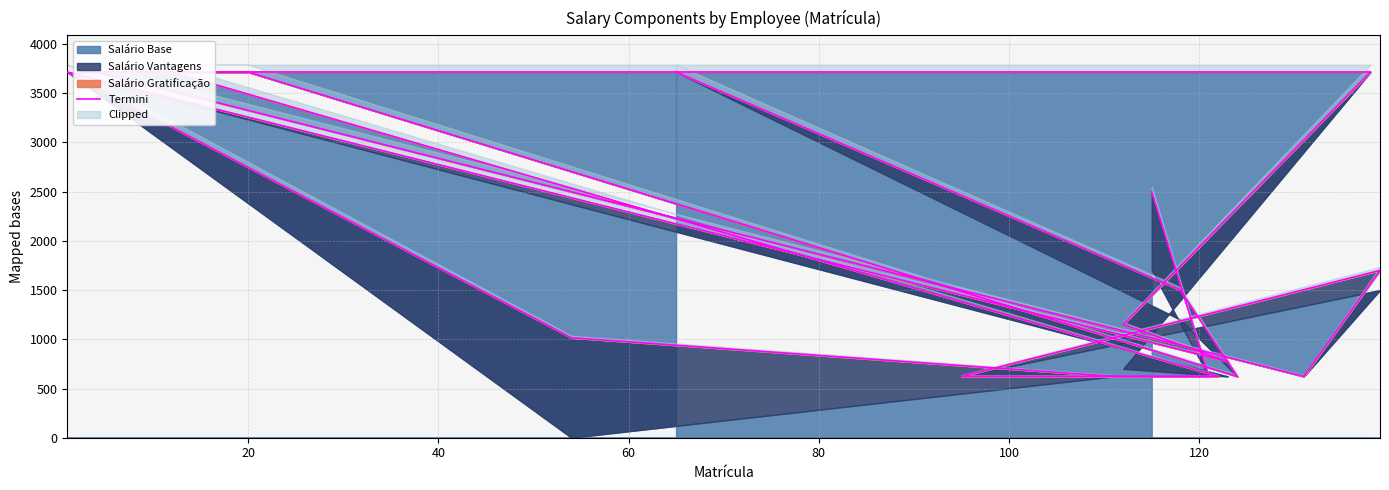

Reading left to right, what are all the values shown in this chart?

2500.0	622.7	622.7	1015.4	3715.2	774.6	1150.0	3715.2	3715.2	3715.2	622.7	622.7	1700.0	622.7	3715.2	3715.2	3715.2	622.7	1500.0	3715.2